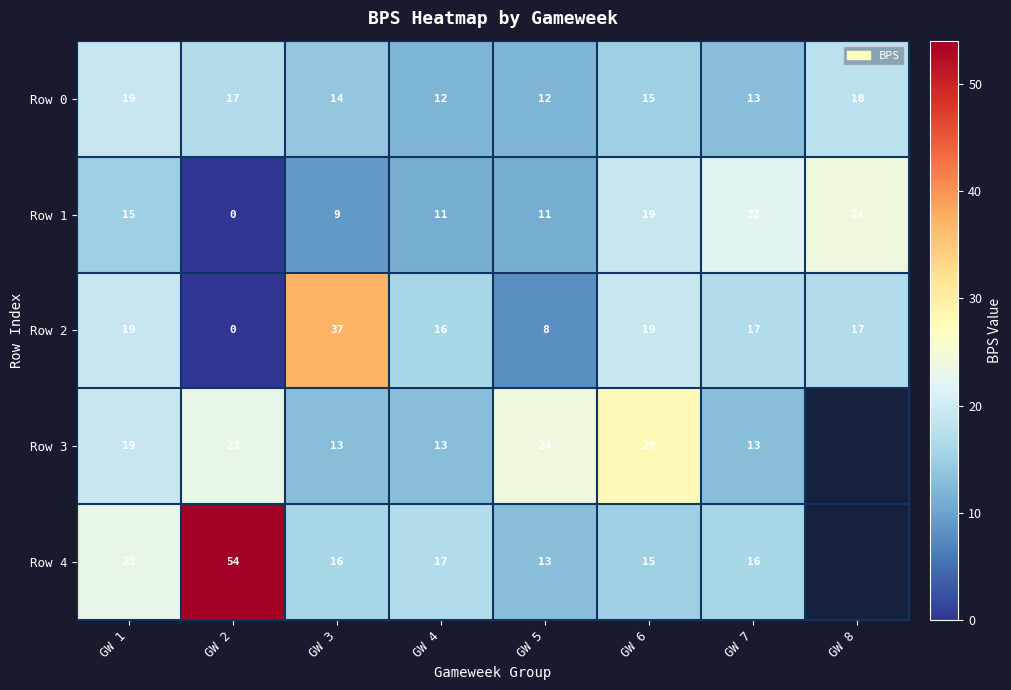

Which category has the highest value in the Row 0 series?

GW 1